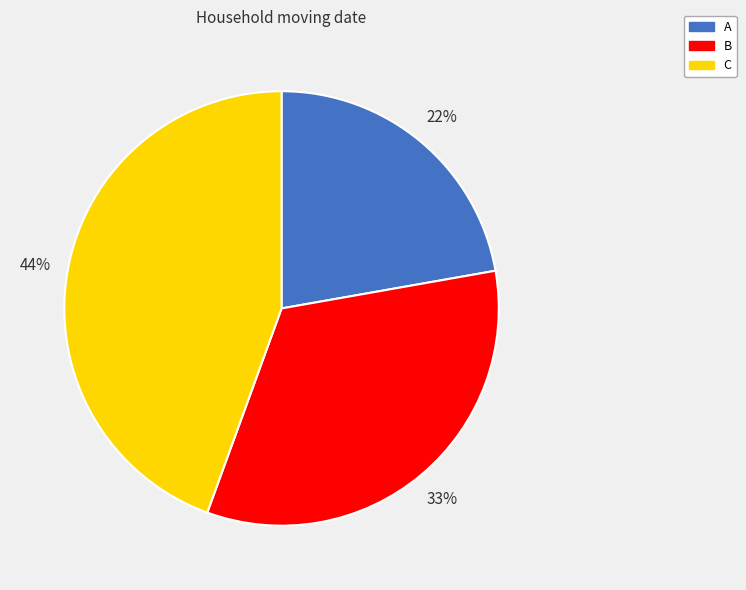

To the nearest percent, what is the difference between the largest and smallest slice percentages?

22%